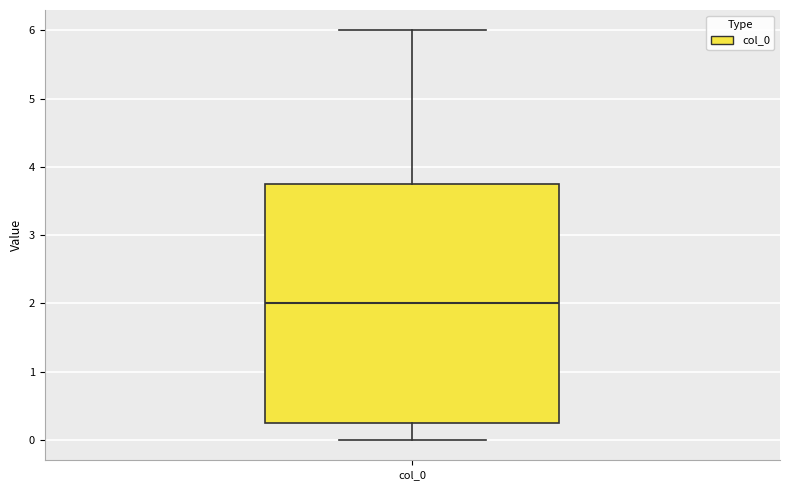

Where does the median line of the box for col_0 sit on the y-axis? The values are not printed on the chart, so give them approximately, as read against the axis.

2.0